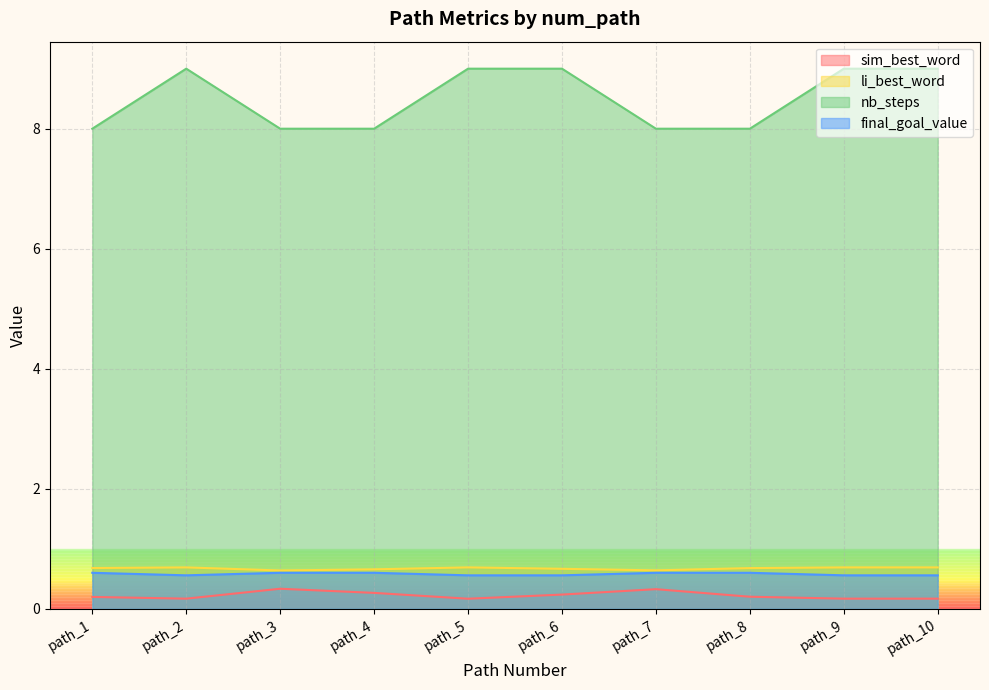

Where is li_best_word nearest to the value 0?

path_3